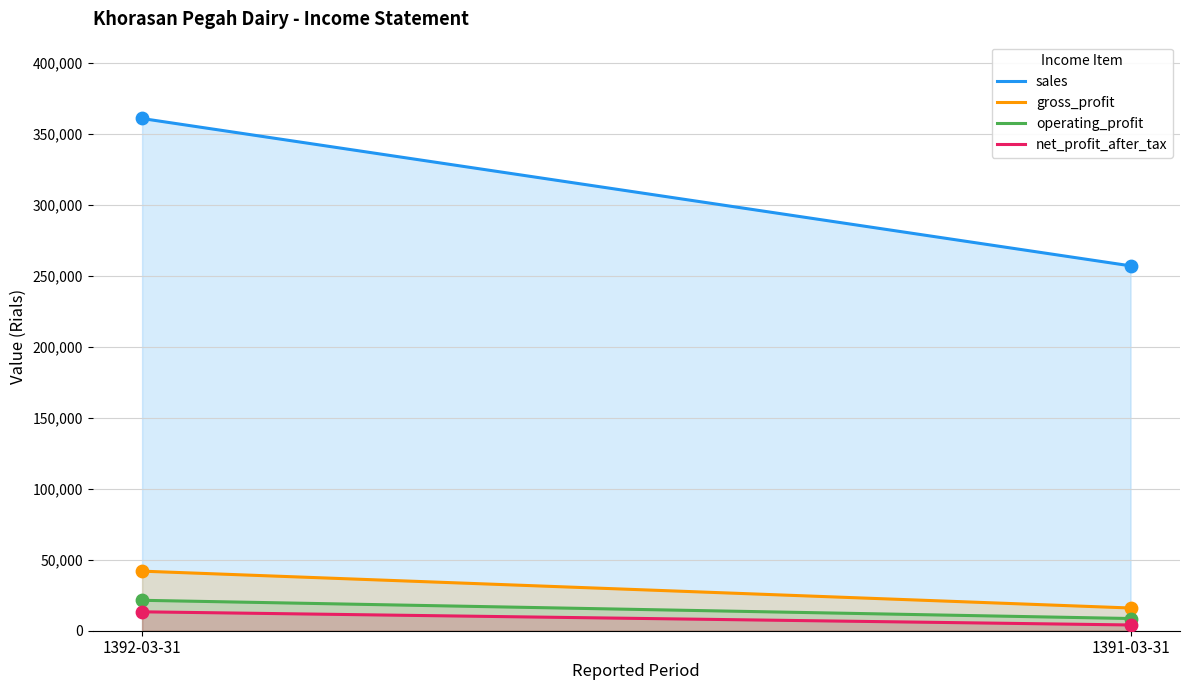

What are all the series names shown in the legend?

sales, gross_profit, operating_profit, net_profit_after_tax